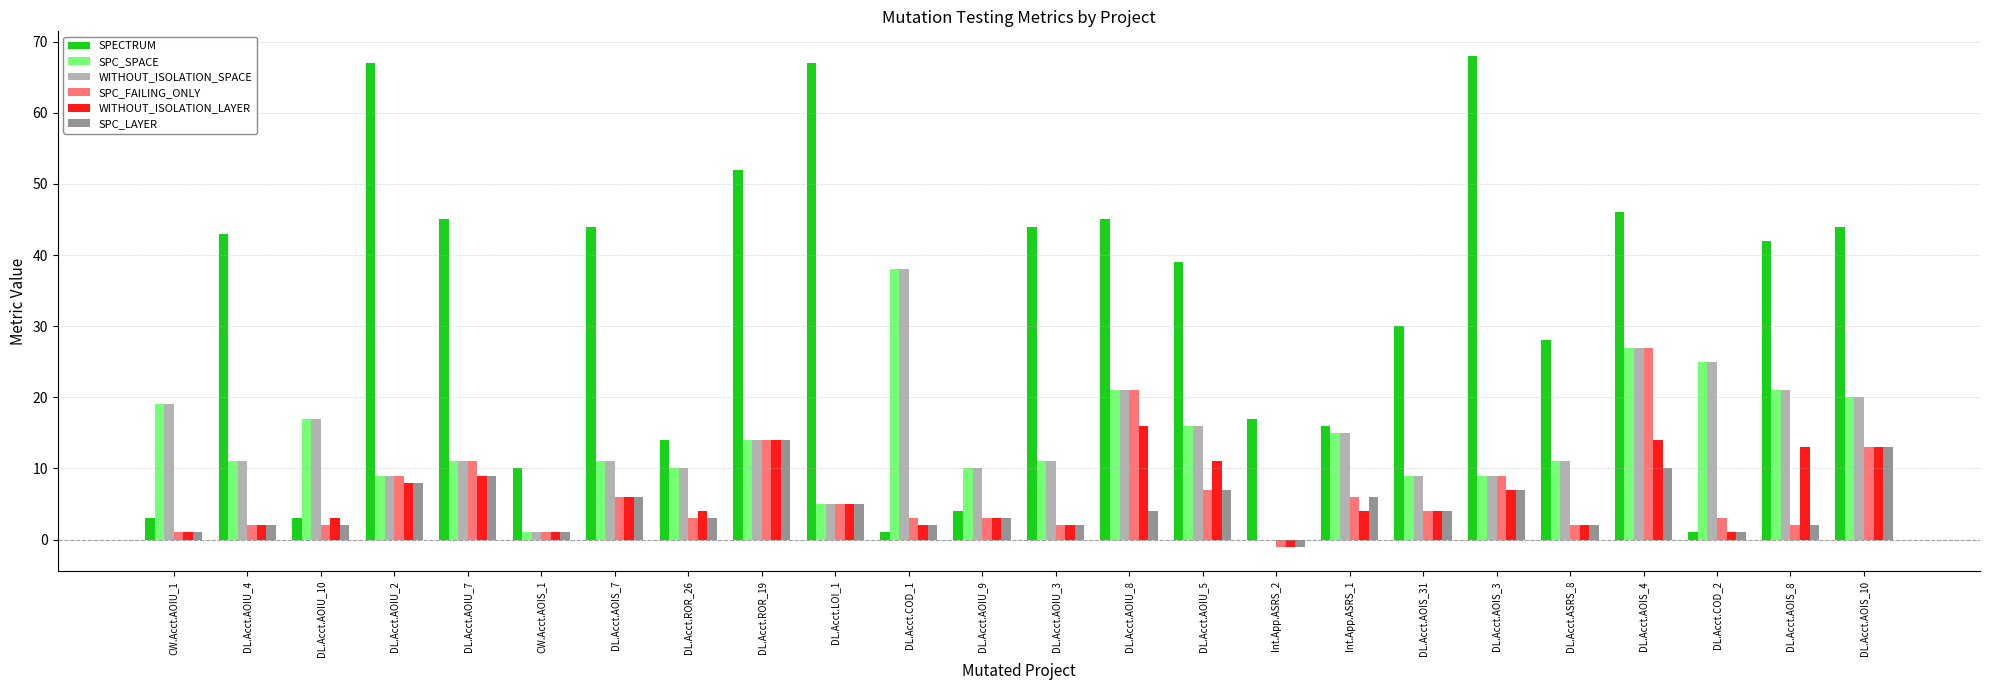

Between CW.Acct.AOIU_1 and DL.Acct.AOIU_5, which series saw the biggest shift?

SPECTRUM